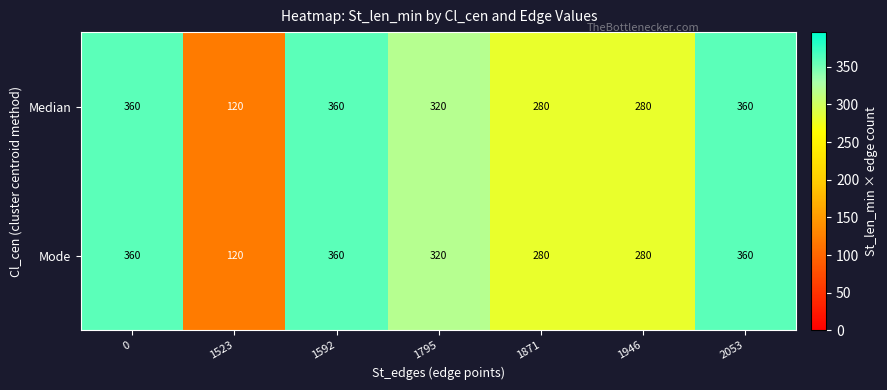

Reading left to right, transcribe all the data shown in this chart.

Median: 0=360	1523=120	1592=360	1795=320	1871=280	1946=280	2053=360
Mode: 0=360	1523=120	1592=360	1795=320	1871=280	1946=280	2053=360